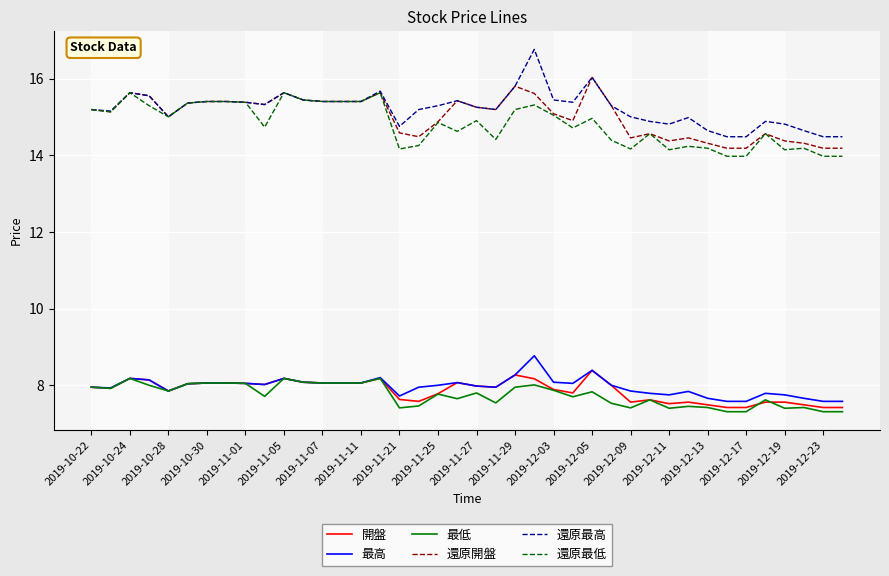

What is the minimum value for 最低?

7.3